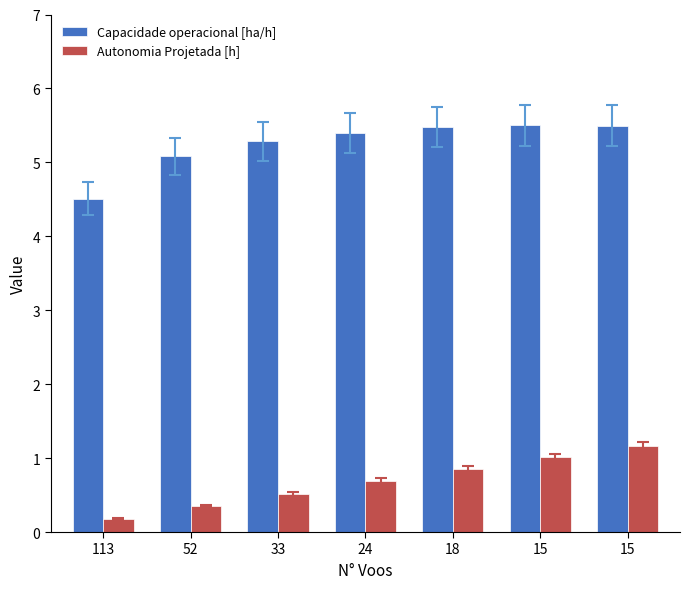

What is the average value of the Autonomia Projetada [h] series?

0.7